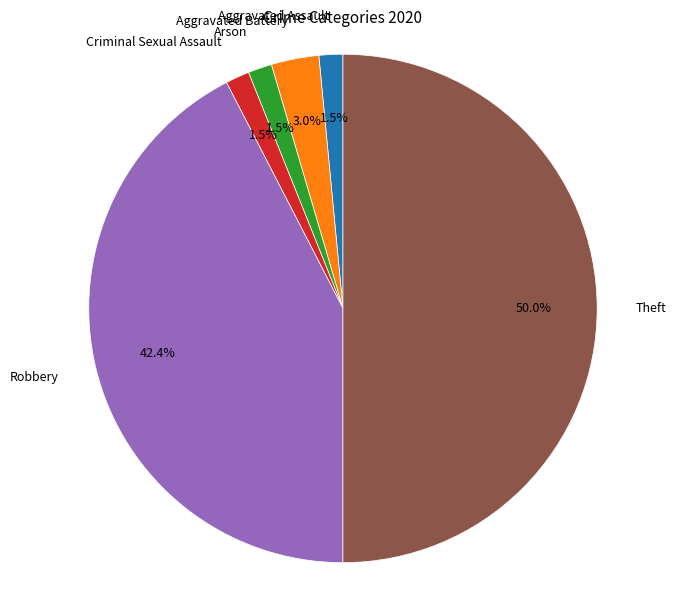

To the nearest percent, what is the difference between the Arson and Aggravated Battery slice percentages?

2%